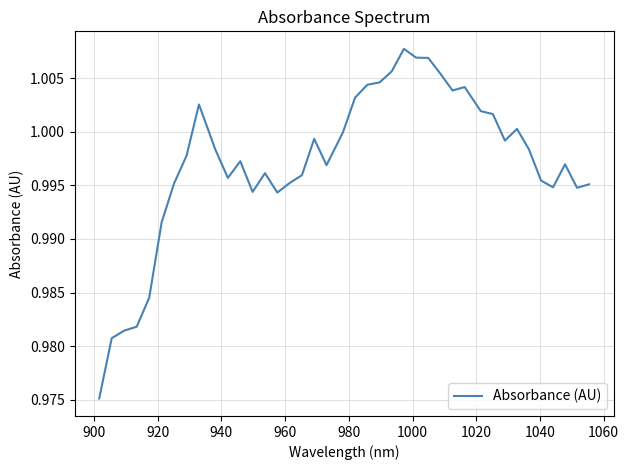

True or false: there are more than 2 points higher than both neighbors.

True